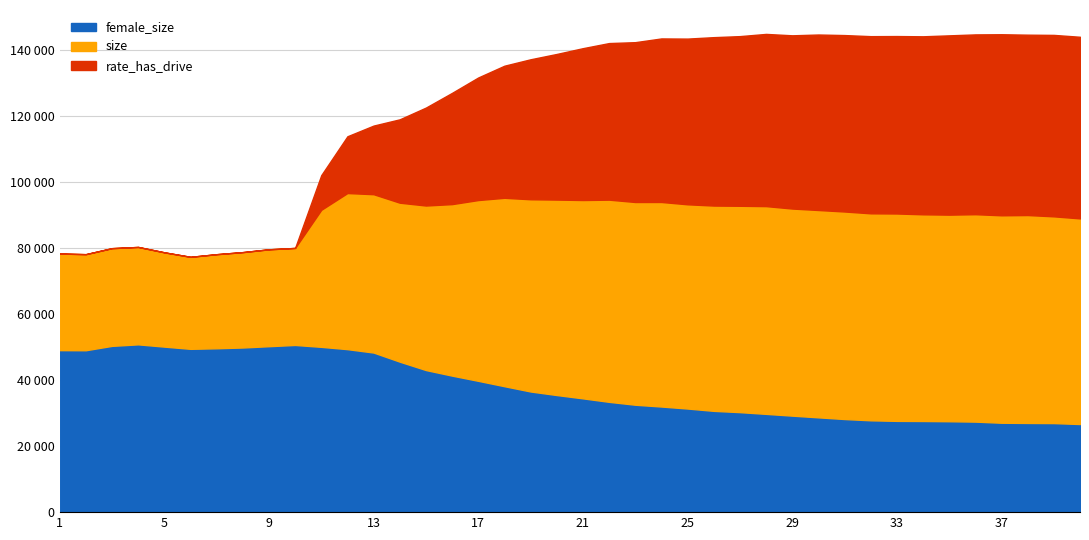

Between 28 and 32, which is larger?

28